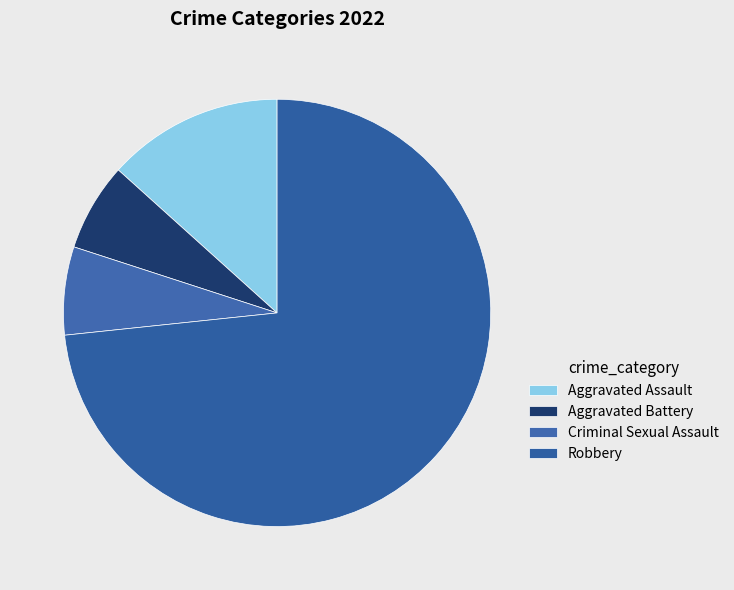

To the nearest percent, what is the average slice percentage?

25%